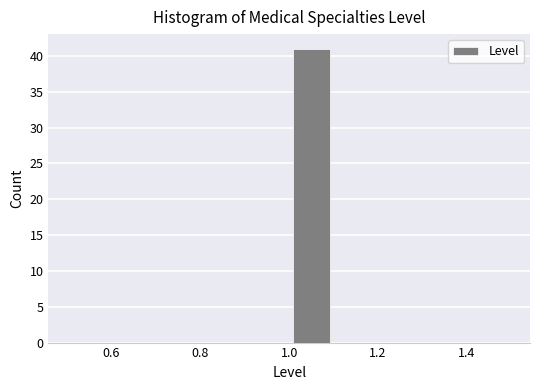

What is the height of the bar covering 1.0 to 1.1 on the x-axis? The values are not printed on the chart, so give them approximately, as read against the axis.

41